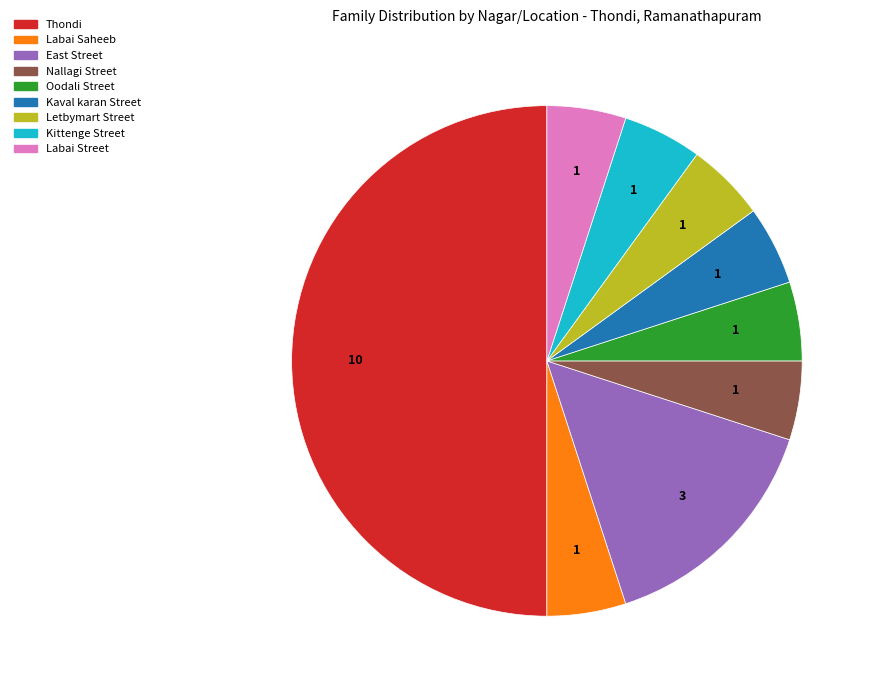

Is Nallagi Street the majority of the pie?

No